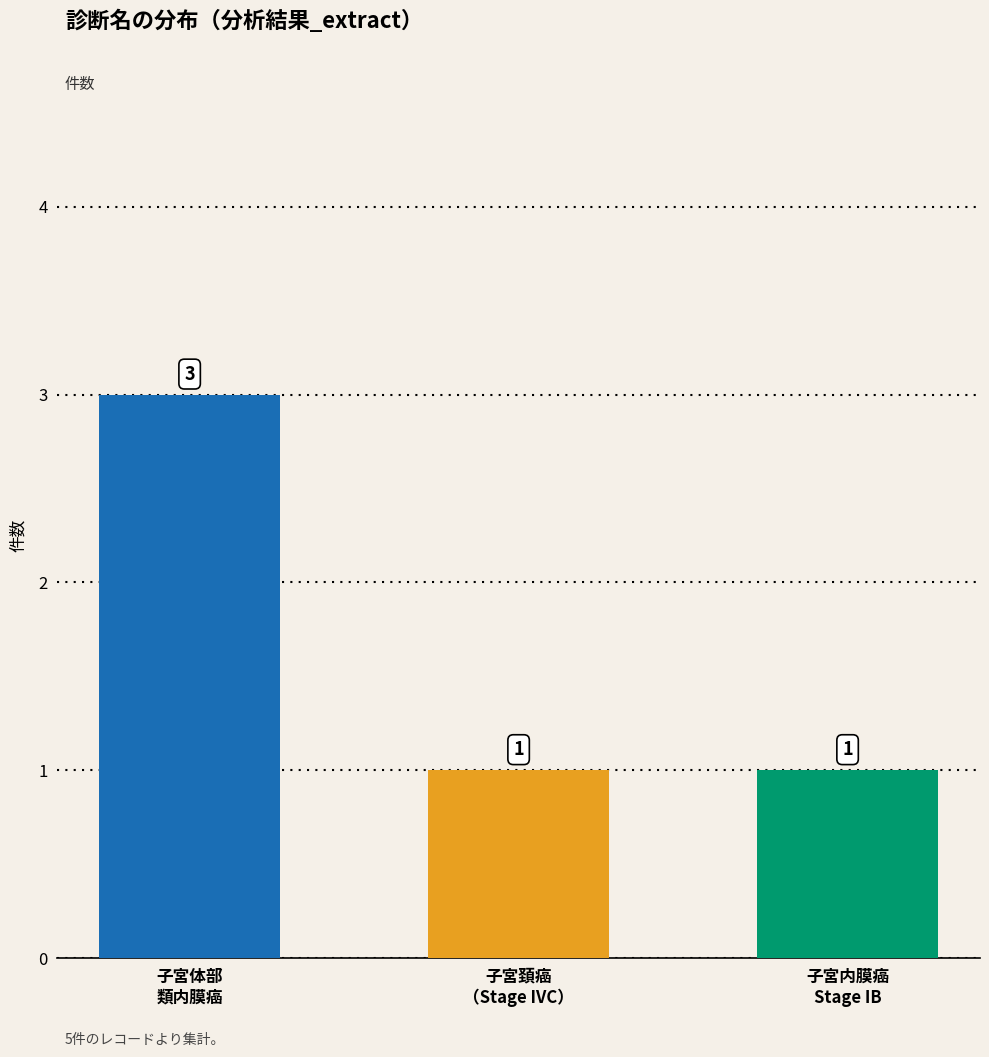

What is the difference between the maximum and second lowest values?

2